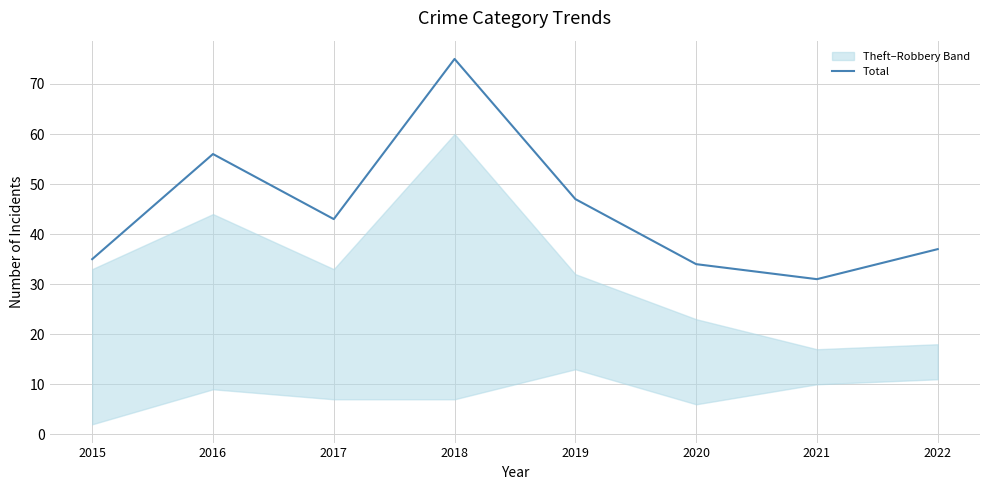

Where does the data first go above 43?

2016